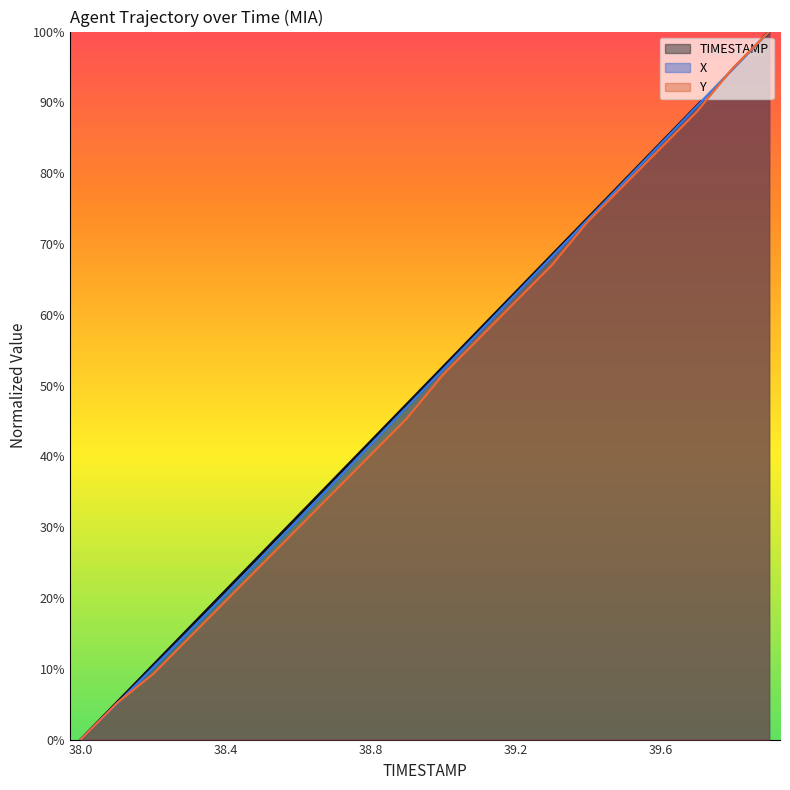

How many lines are shown in the chart?

3